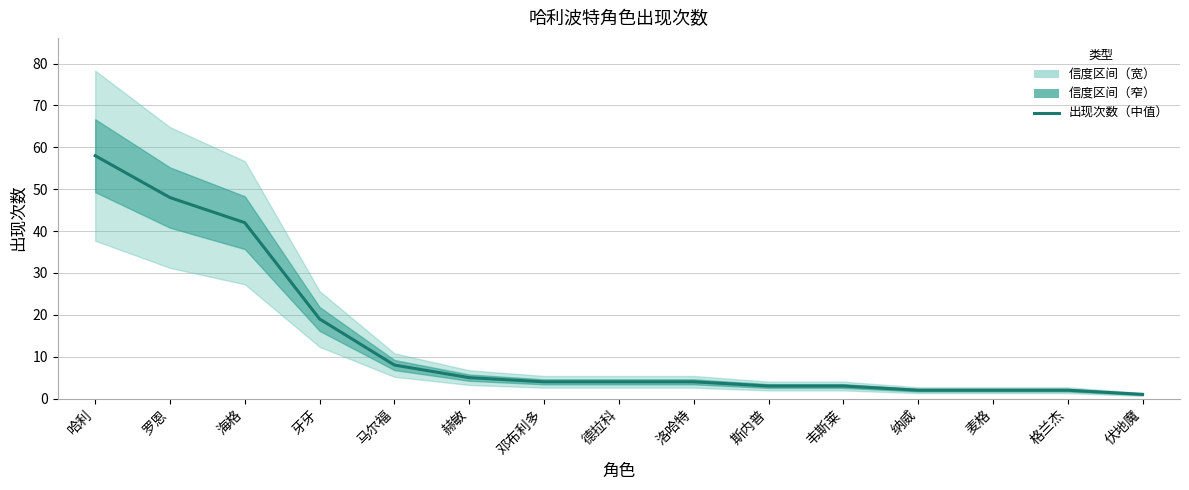

At which category does the chart reach its peak across all series?

哈利